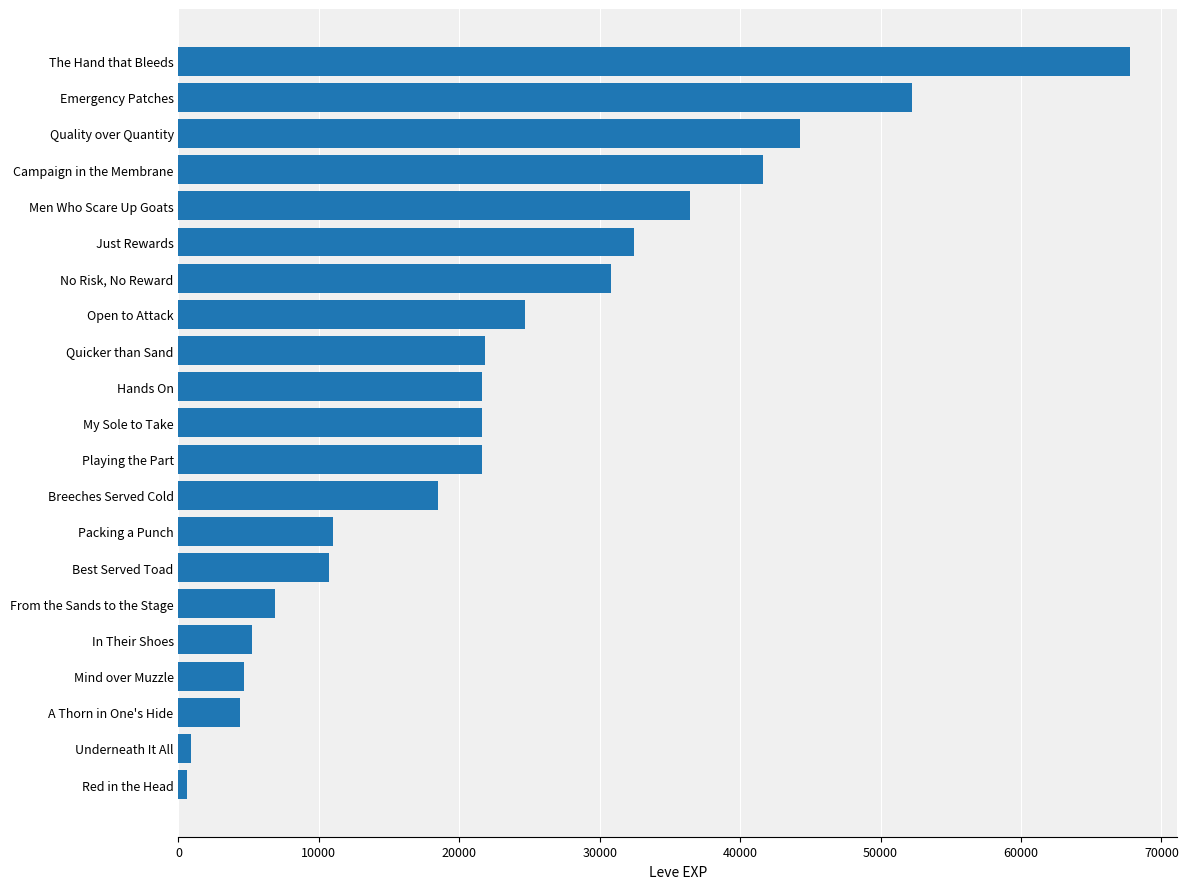

Between Red in the Head and Packing a Punch, which is larger?

Packing a Punch